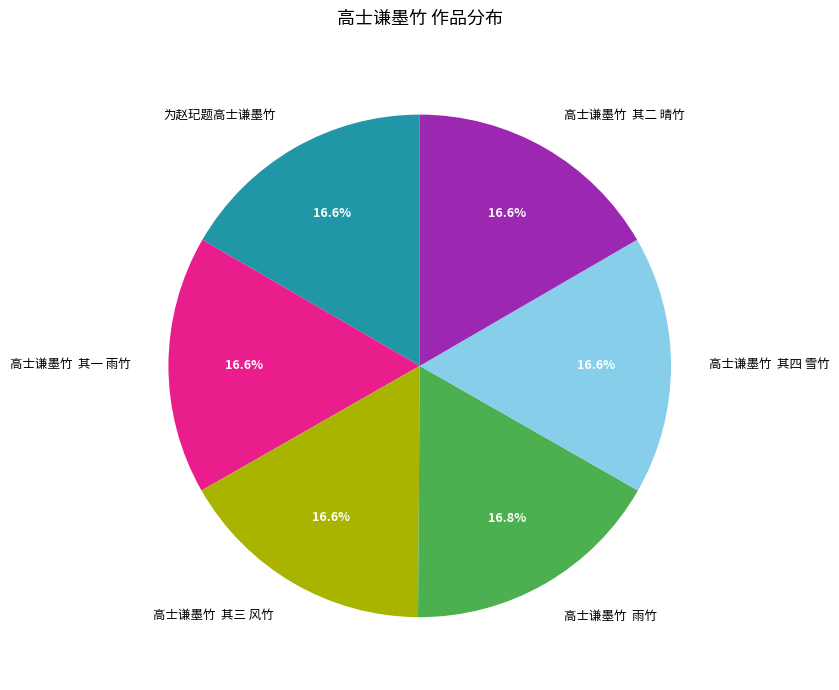

Is 为赵玘题高士谦墨竹 the majority of the pie?

No